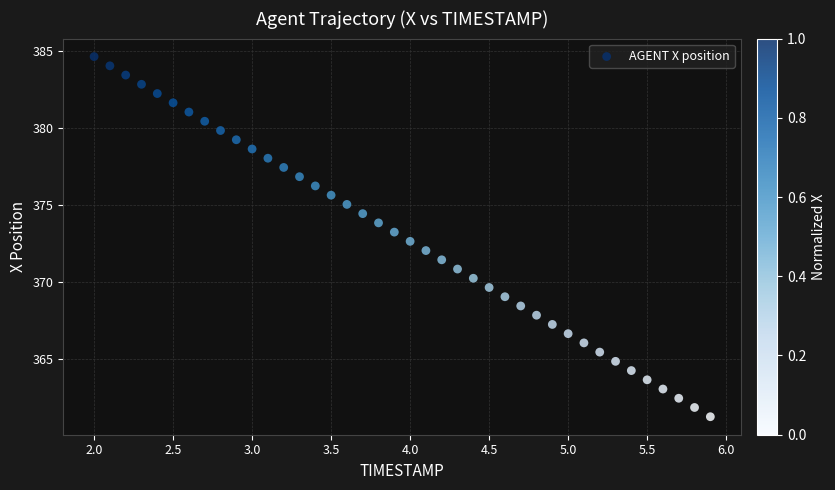

What is the range of X values (max minus min)?

3.9